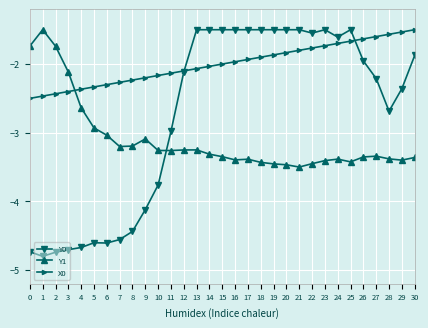

Is the value of X0 at 23 greater than the value of Y1 at 24?

Yes